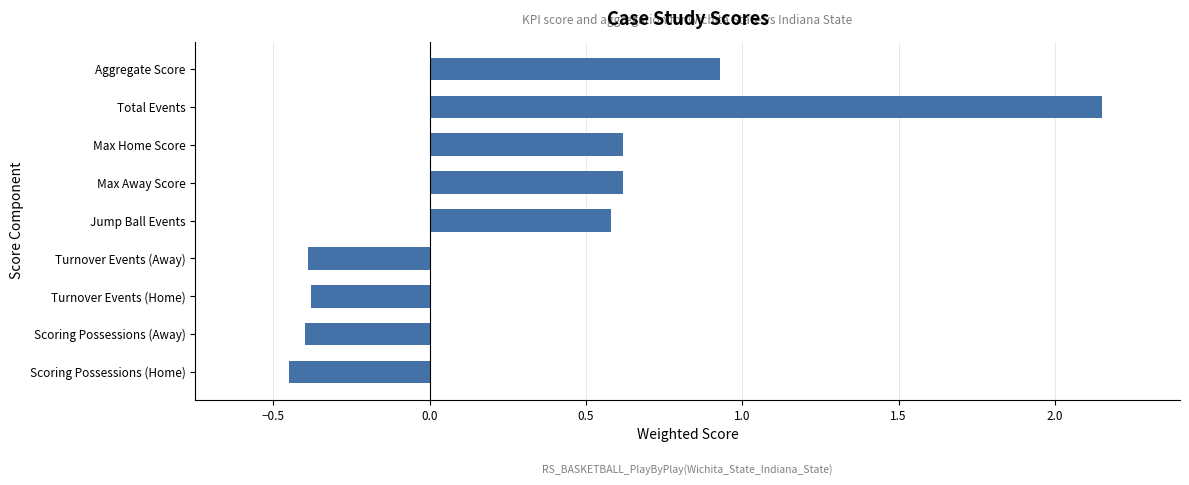

At which category does the chart reach its peak across all series?

Total Events